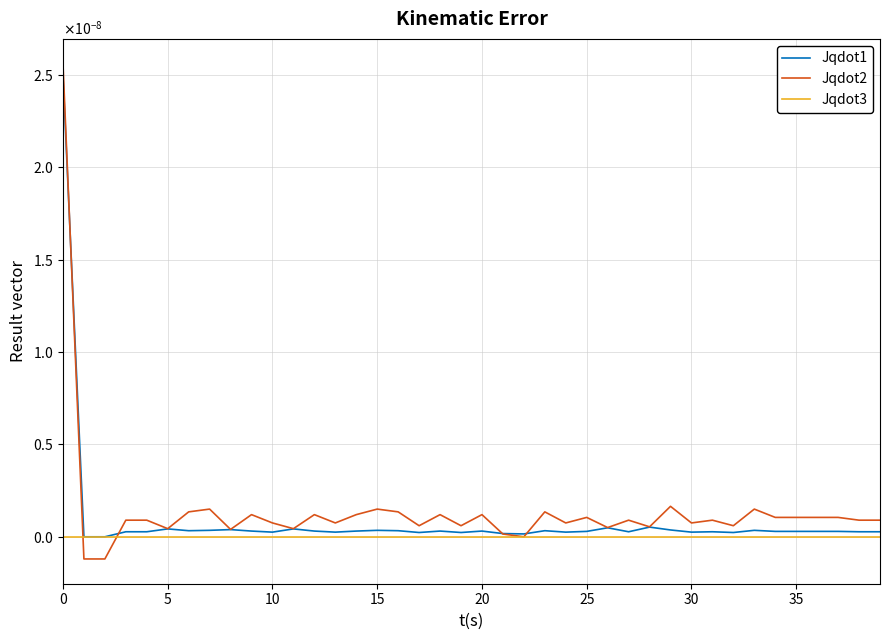

List the series in order of their overall mean, lowest first.

Jqdot3, Jqdot1, Jqdot2